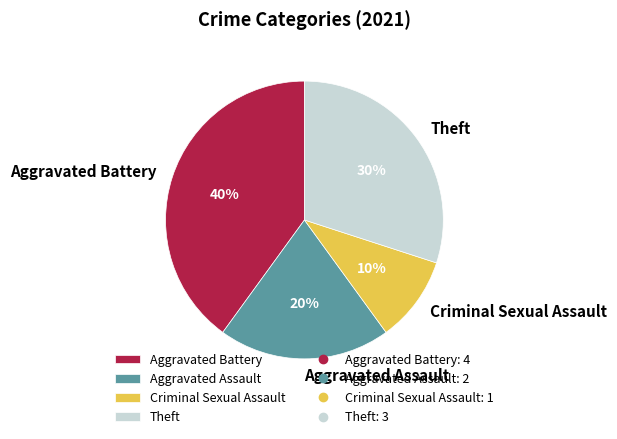

Between Aggravated Battery and Criminal Sexual Assault, which is larger?

Aggravated Battery